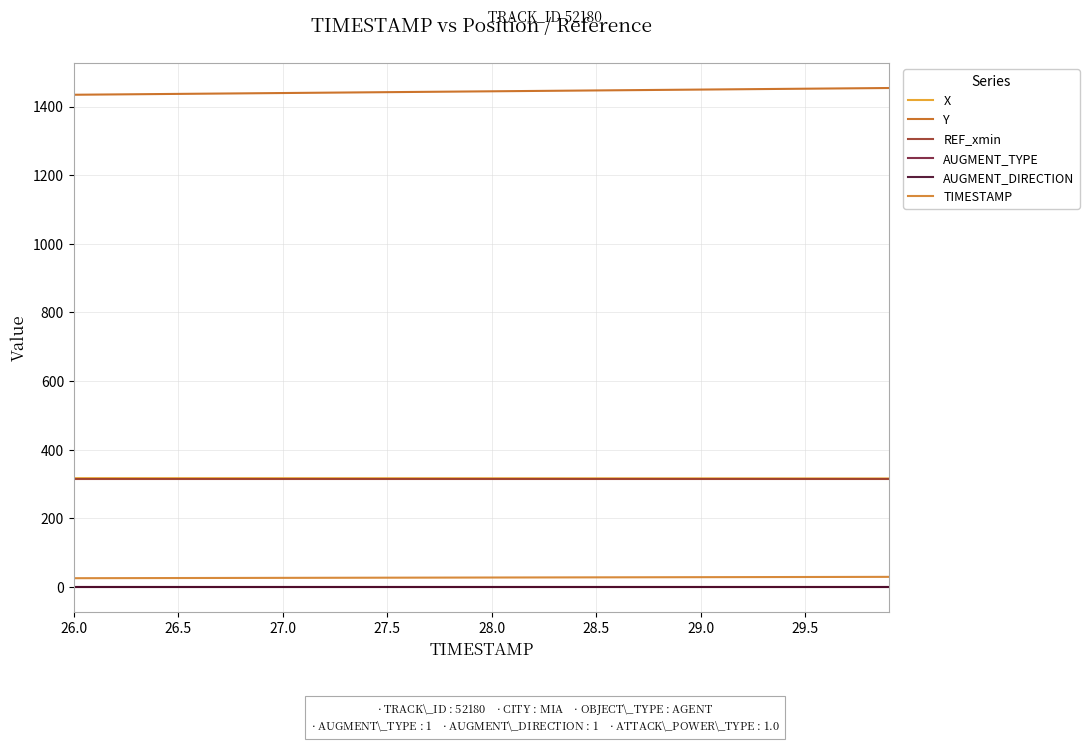

True or false: Y and AUGMENT_DIRECTION cross at least once.

False